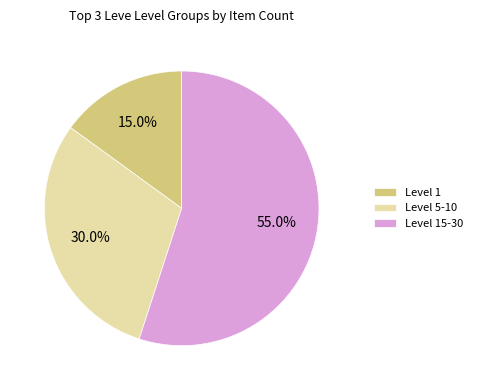

Rank the categories by value from highest to lowest.

Level 15-30, Level 5-10, Level 1